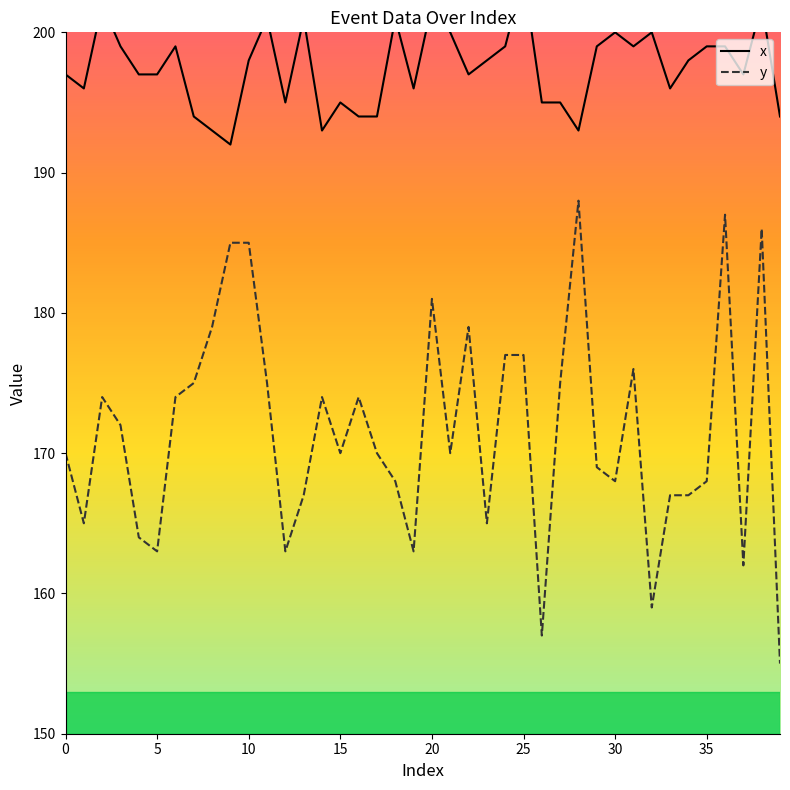

Which series has the largest total across all categories?

x